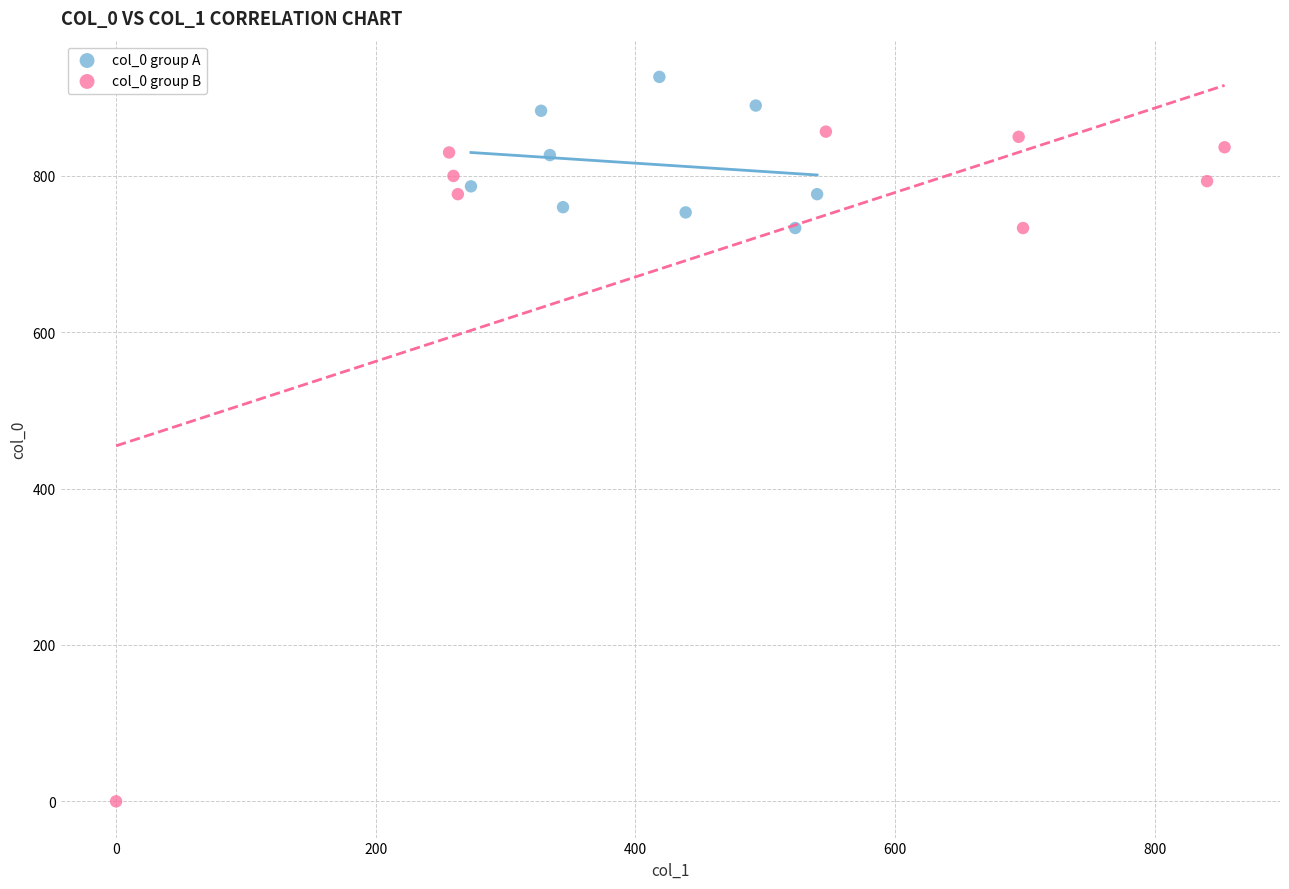

Which series reaches the minimum Y coordinate?

col_0 group B